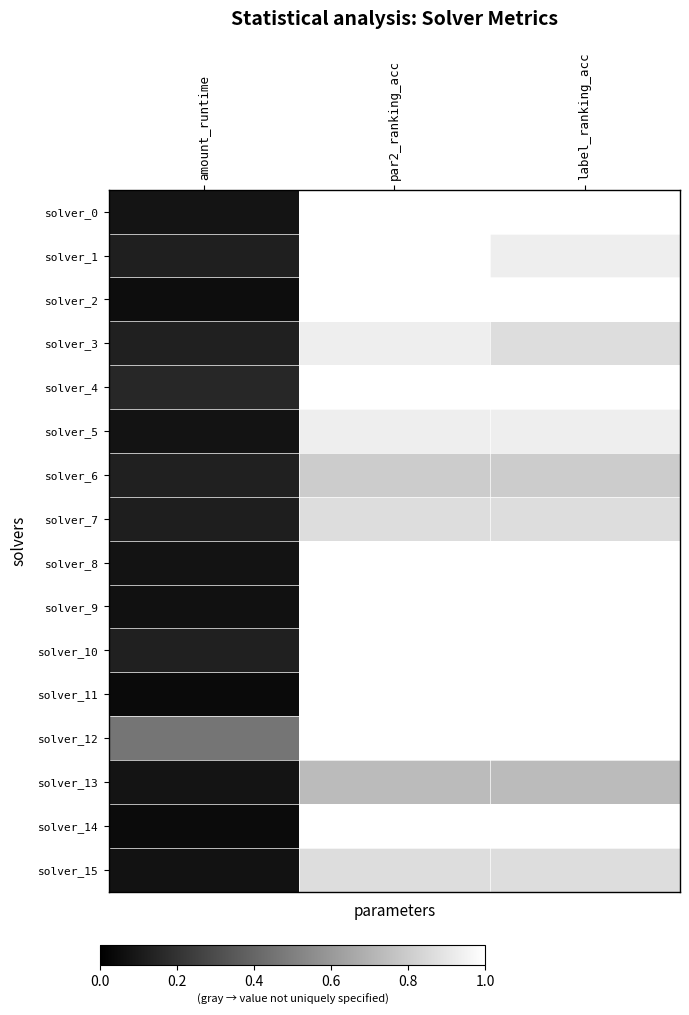

The solver_9 series shows 0.6 at label_ranking_acc. True or false?

False